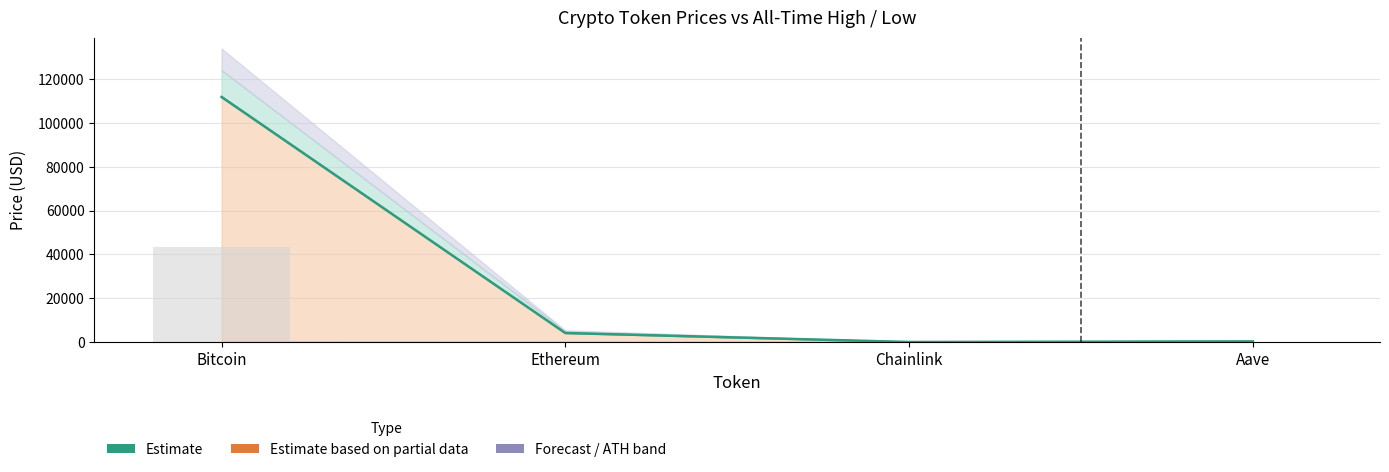

Which has a higher value, Ethereum or Chainlink?

Ethereum